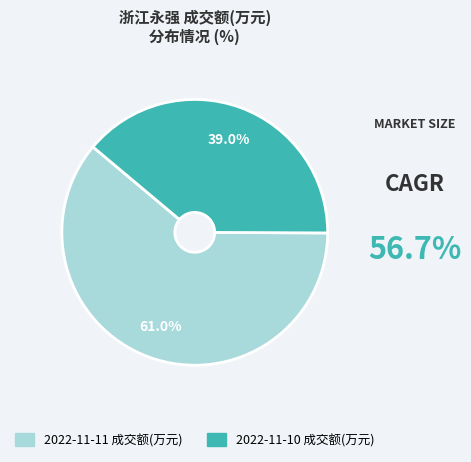

Which has a higher value, 2022-11-11 成交额(万元) or 2022-11-10 成交额(万元)?

2022-11-11 成交额(万元)